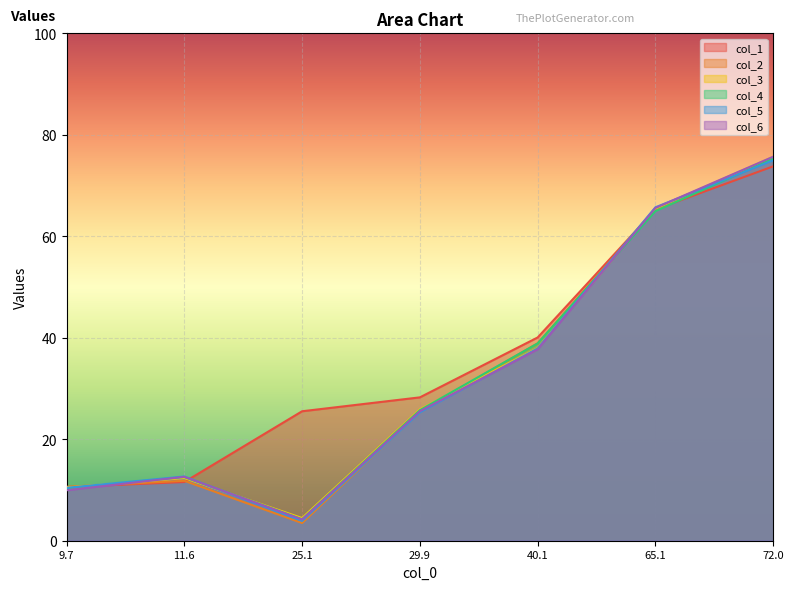

What is the greatest value displayed?

75.7